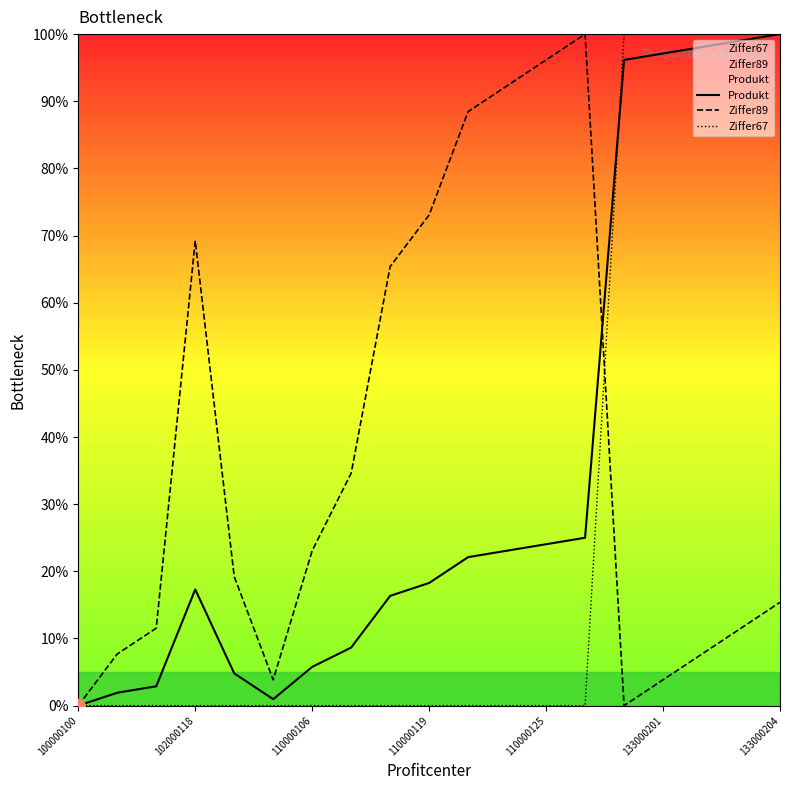

Which series has the largest total across all categories?

Ziffer89